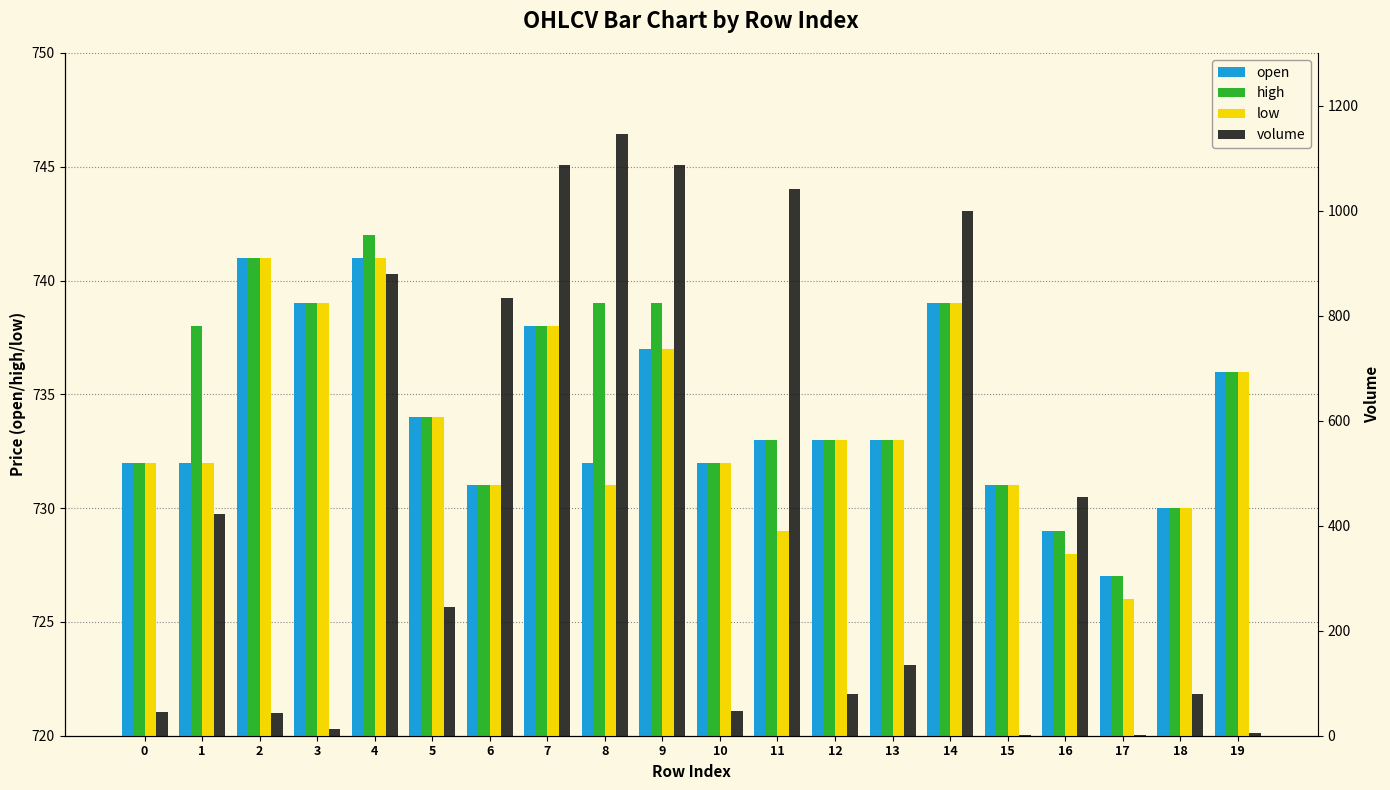

What is the sum of the high values at 13 and 6?

1464.0